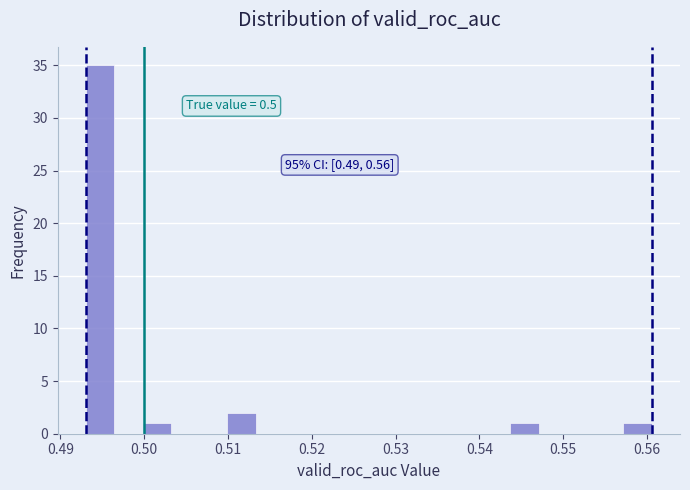

Around what value on the x-axis is the tallest bar? Give the approximate position of its centre, as read against the axis.

0.495